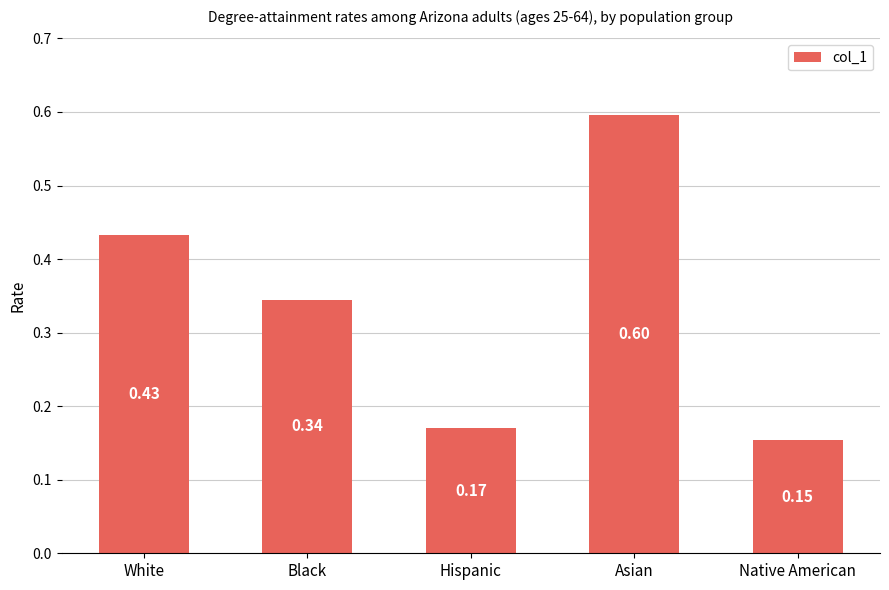

What is the value of the 4th bar from the left?

0.6